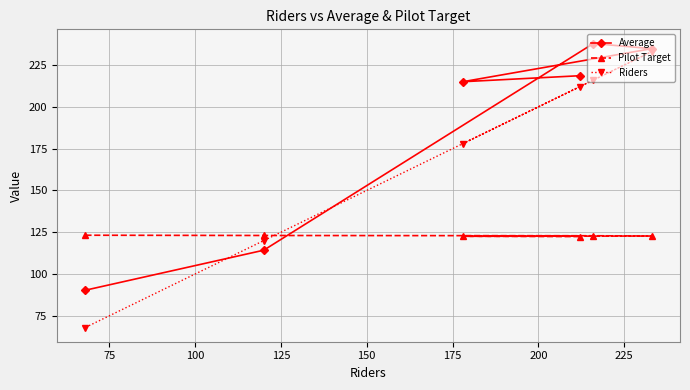

Rank the series by their maximum value, from lowest to highest.

Pilot Target, Riders, Average